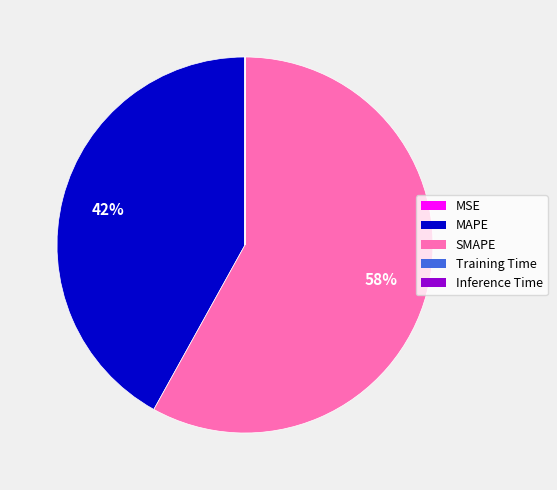

Is it true that SMAPE is 58% of the pie?

True